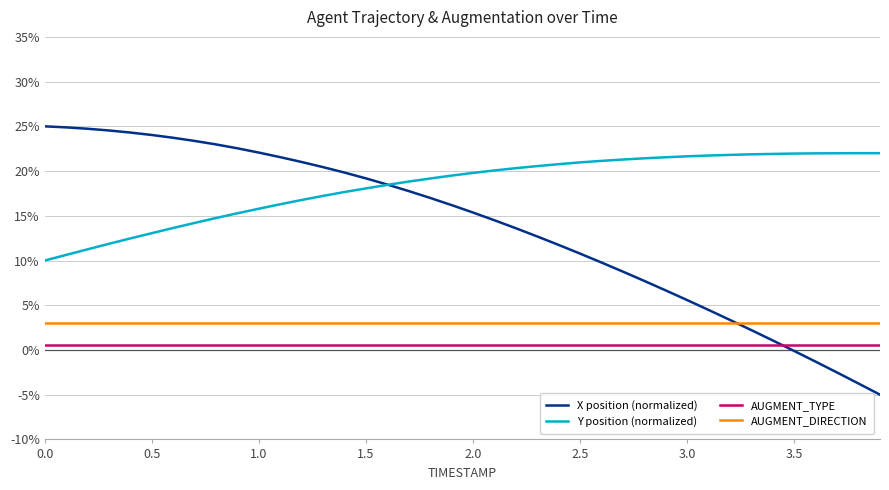

What are all the series names shown in the legend?

X position (normalized), Y position (normalized), AUGMENT_TYPE, AUGMENT_DIRECTION